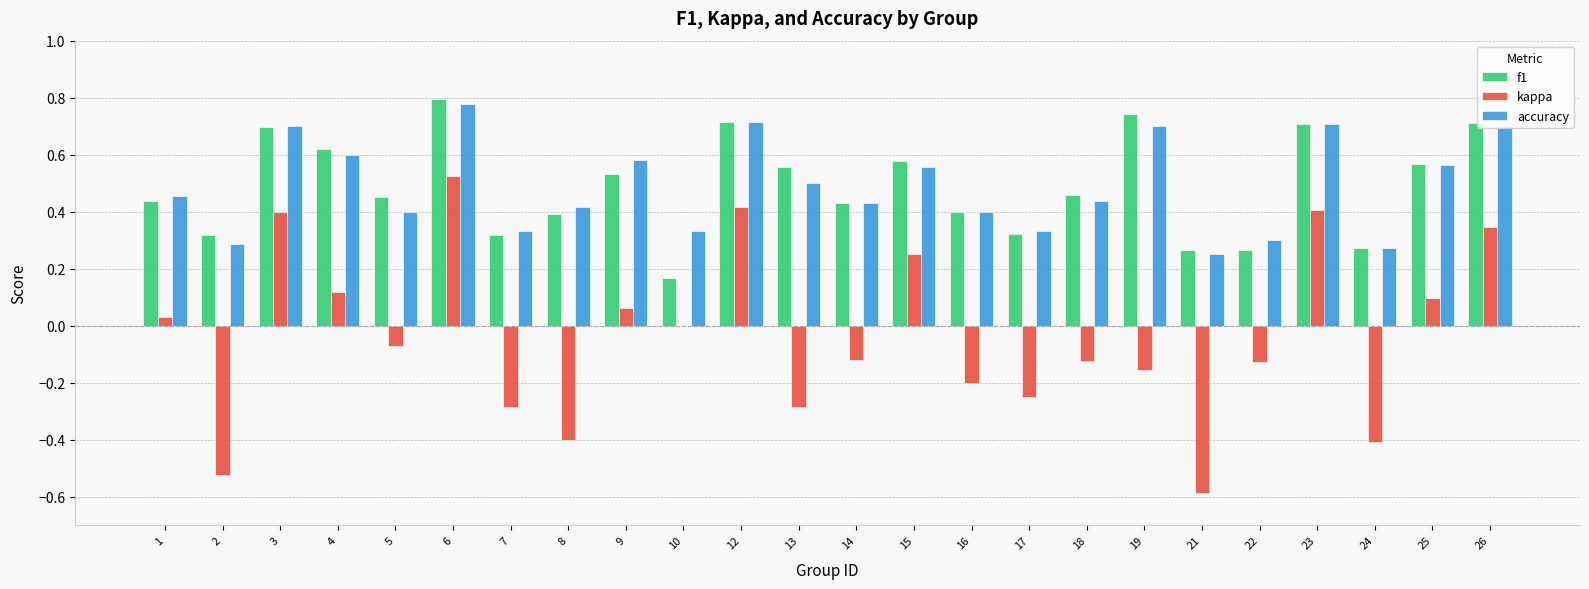

Which series changed the most between 3 and 24?

kappa